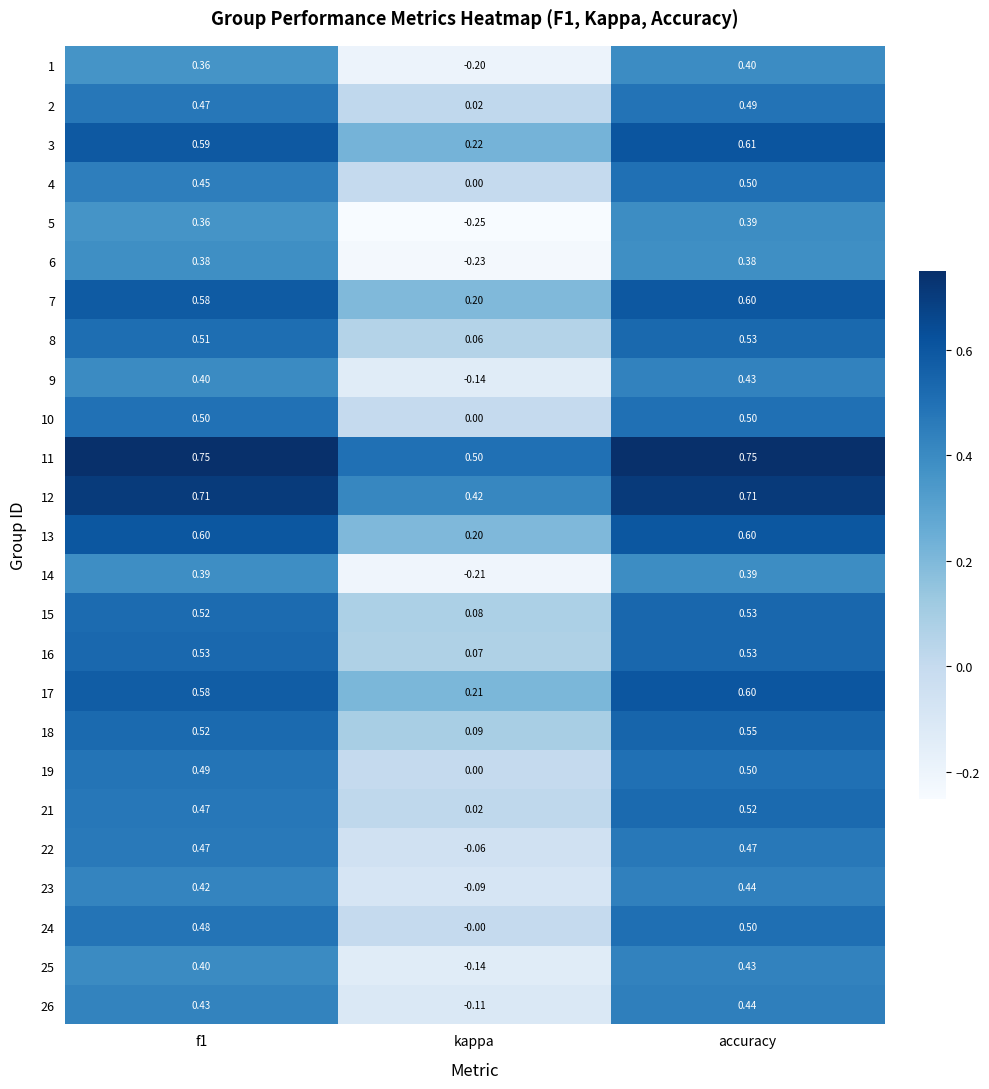

Which category has the lowest value in the 8 series?

kappa